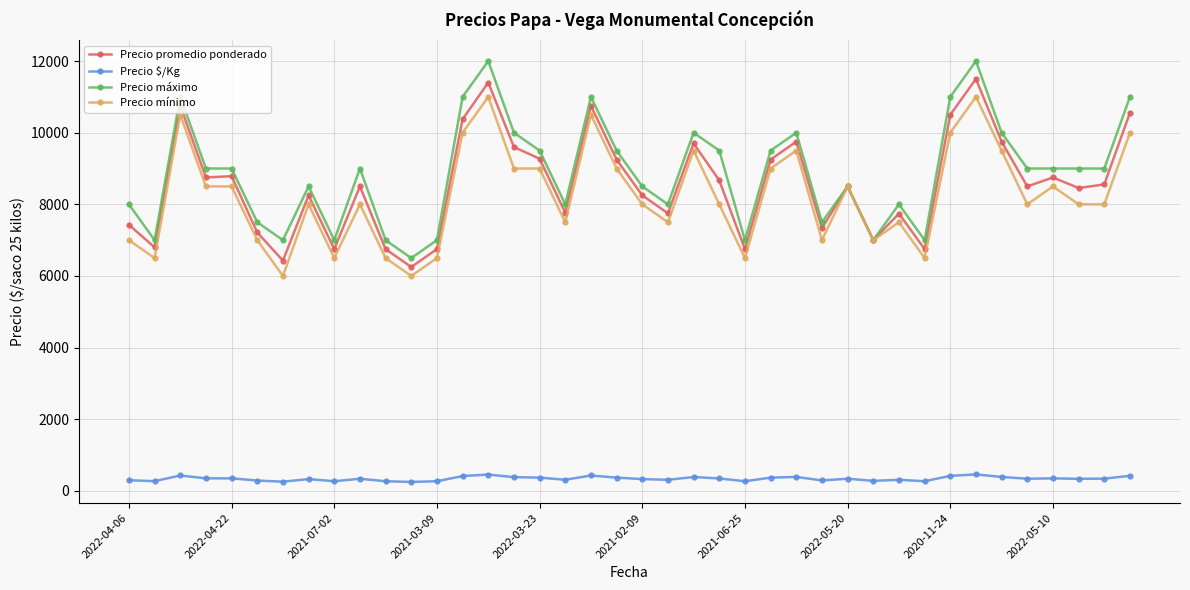

What is the minimum value for Precio mínimo?

6000